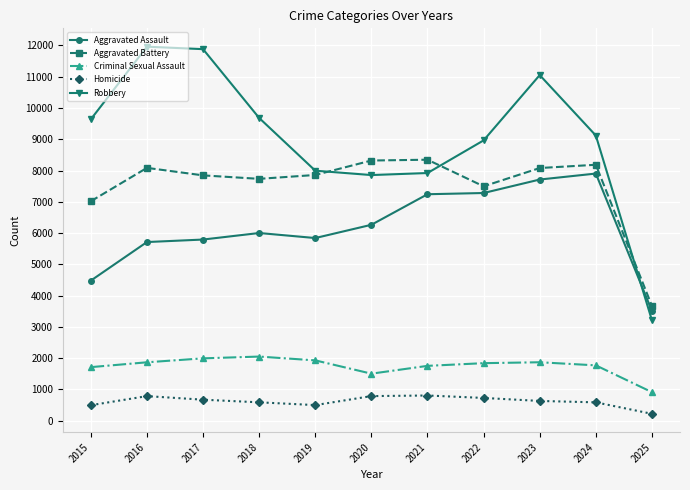

True or false: Aggravated Assault and Aggravated Battery cross at least once.

False